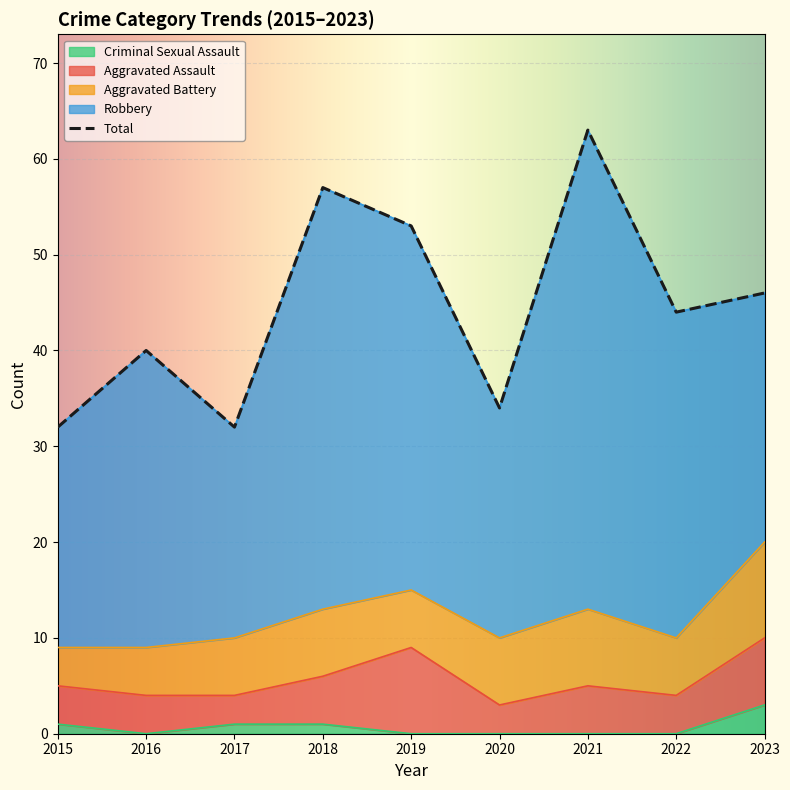

Where is the first local minimum for Total?

2017